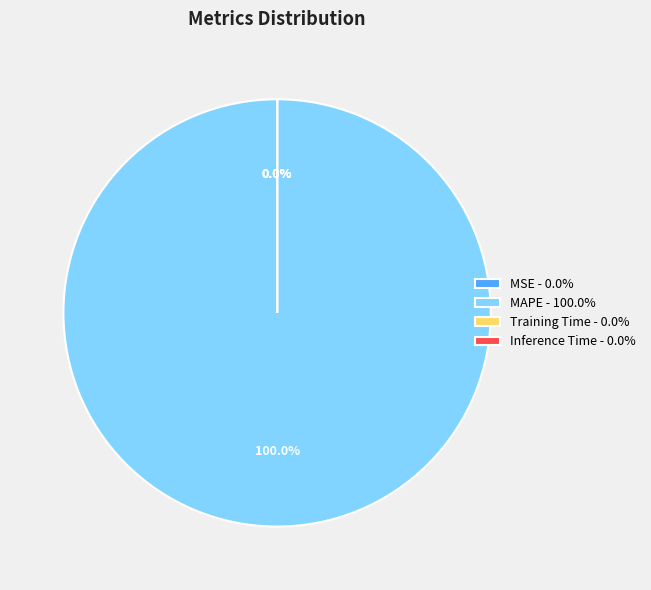

Rank the categories by value from highest to lowest.

MAPE, Inference Time, Training Time, MSE